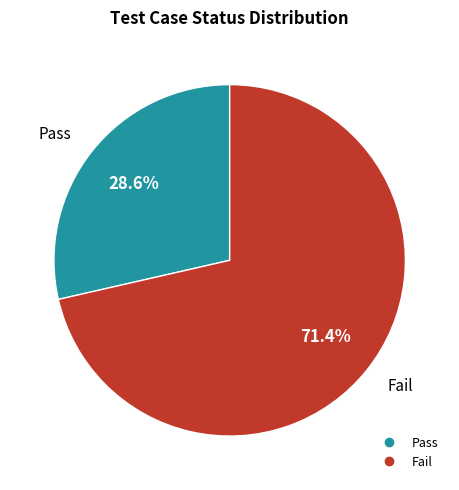

Does Fail account for over 50% of the chart?

Yes